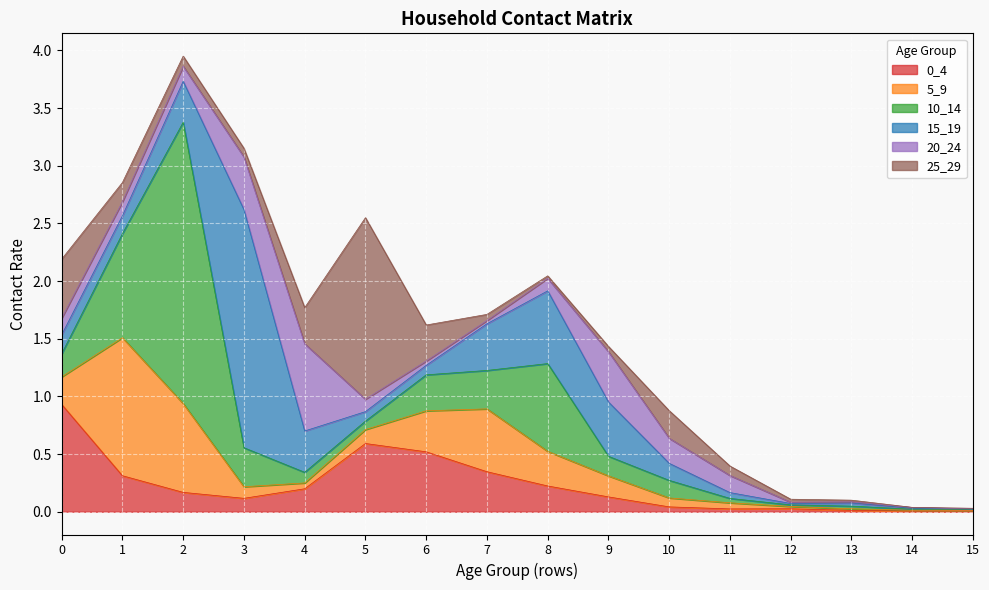

The 10_14 series shows 1.4 at 8. True or false?

False